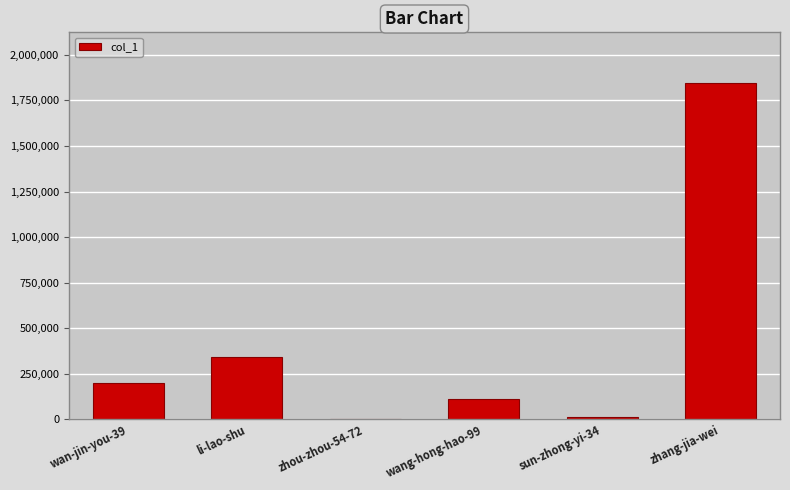

Reading left to right, list all the values displayed in this chart.

wan-jin-you-39=200959	li-lao-shu=344527	zhou-zhou-54-72=1292	wang-hong-hao-99=110347	sun-zhong-yi-34=16130	zhang-jia-wei=1846458